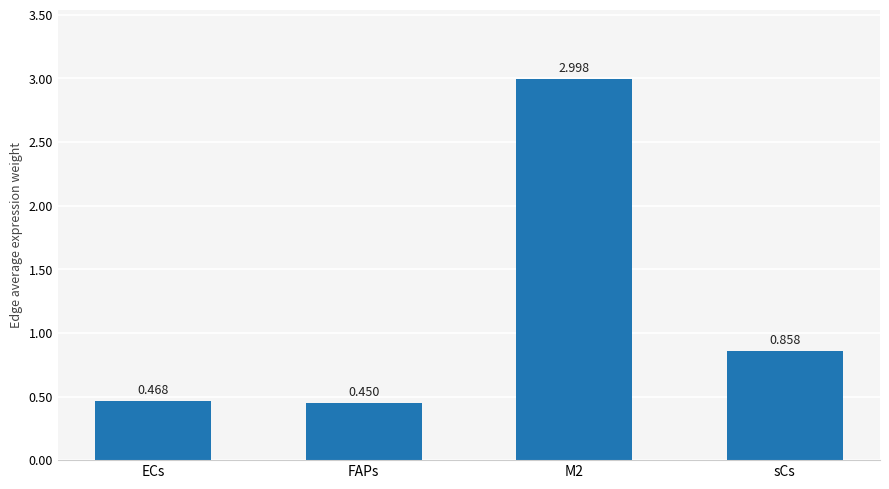

Does the chart contain stacked bars?

No